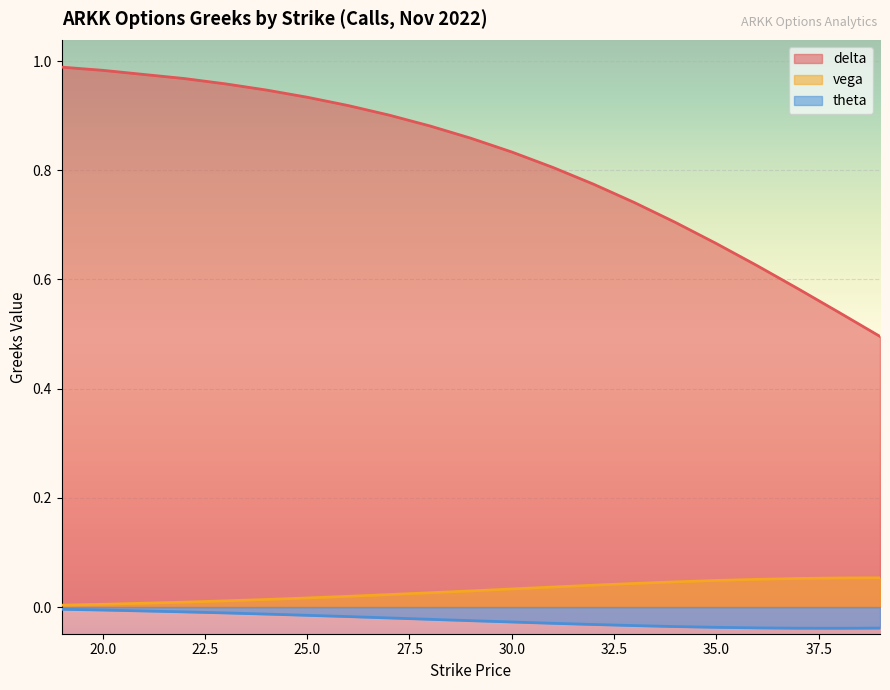

At how many categories does at least one series exceed 0?

20